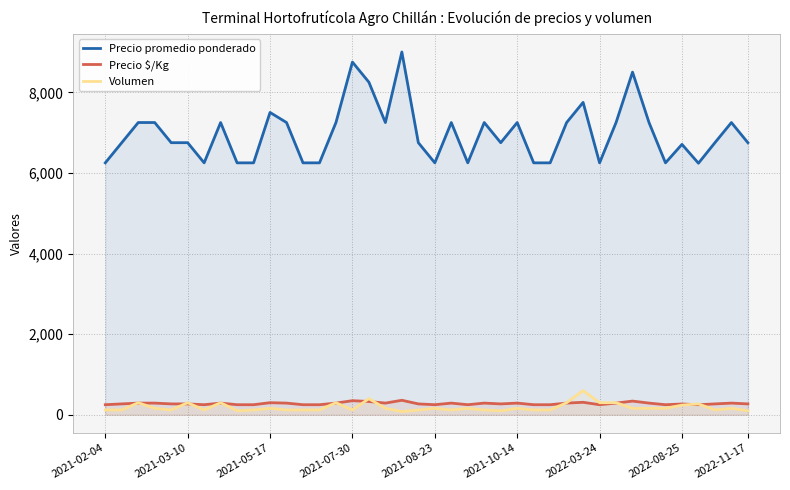

Is the value of Precio promedio ponderado at 22 greater than the value of Precio $/Kg at 29?

Yes